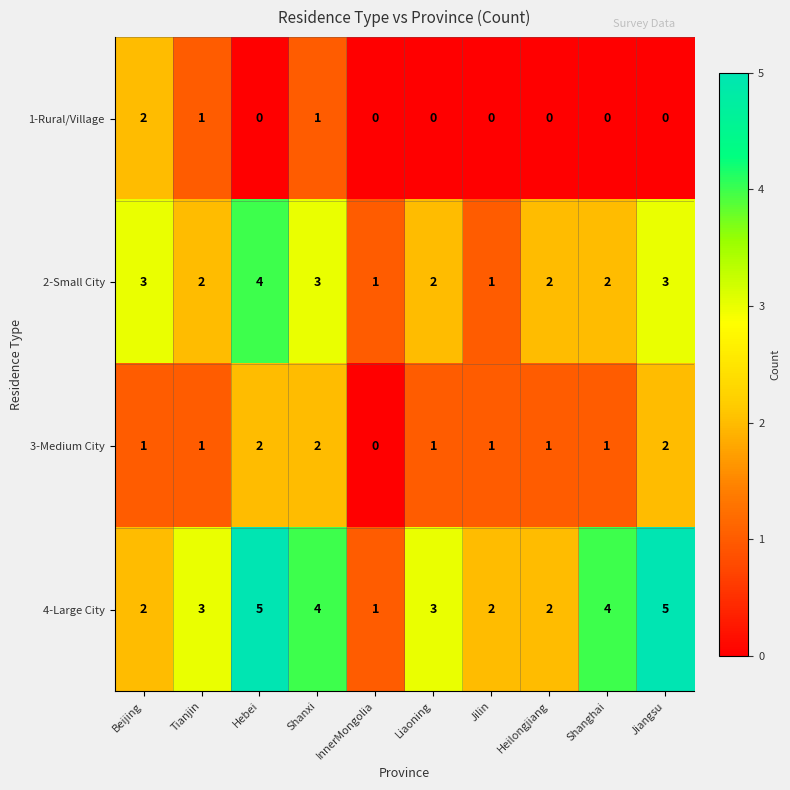

Between Jilin and Jiangsu, which series saw the biggest shift?

4-Large City